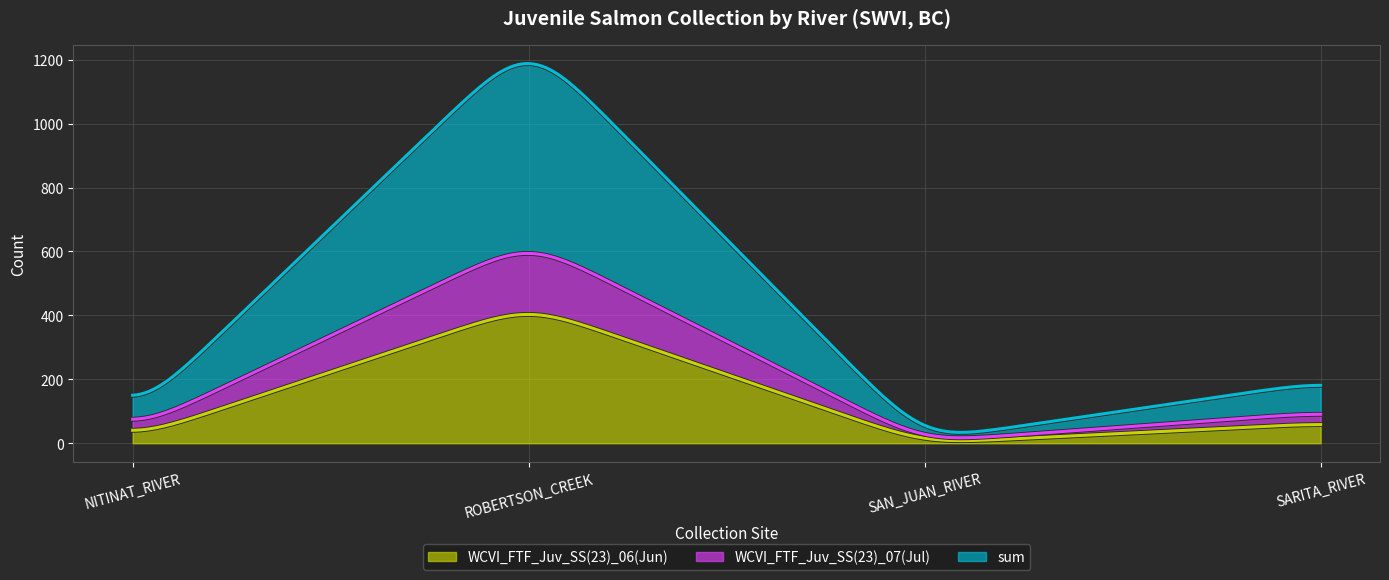

How many lines are shown in the chart?

3